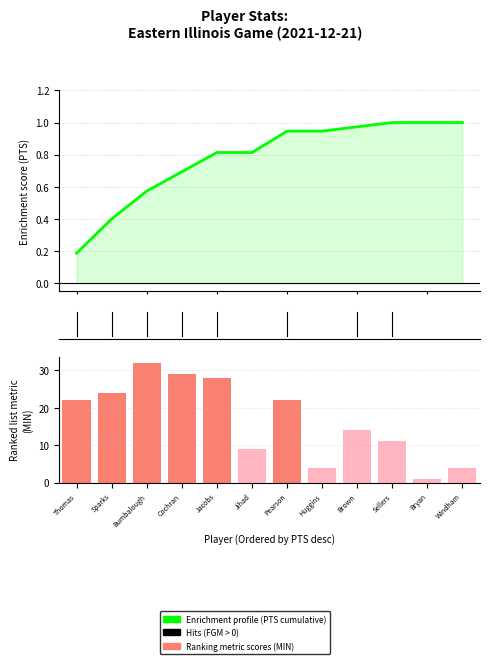

Does the chart contain stacked bars?

No